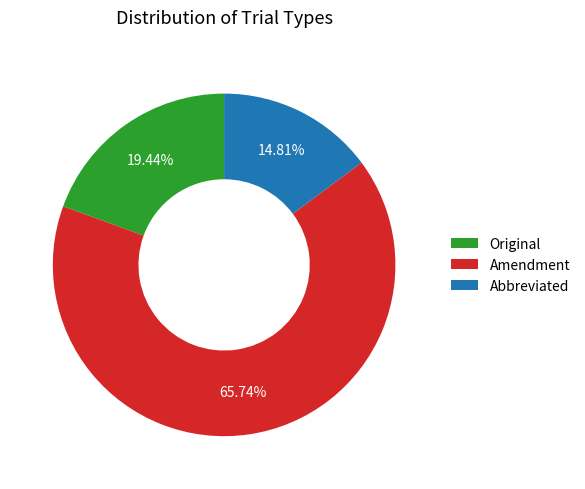

The Abbreviated slice represents 7% of the pie. True or false?

False